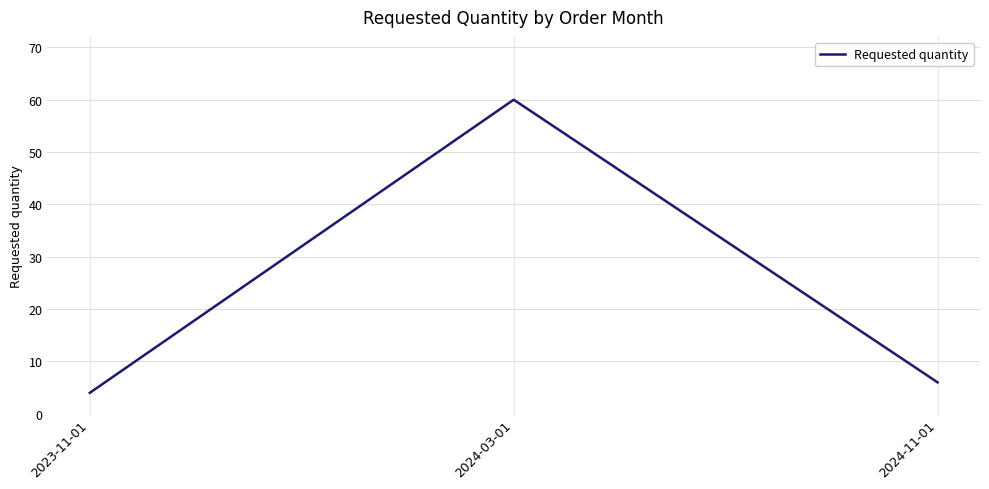

Does the chart display data point markers on the line(s)?

No